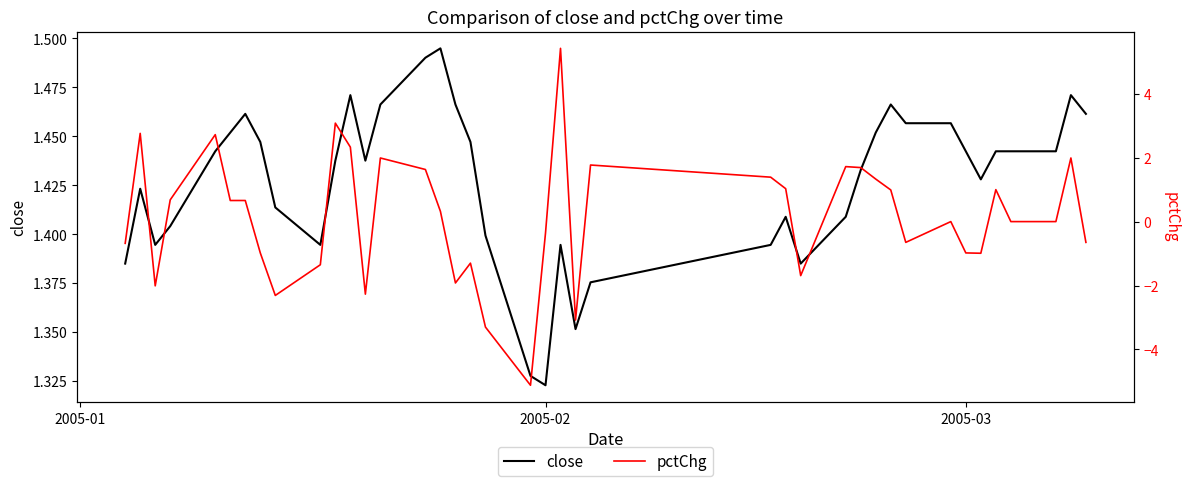

Where is close nearest to the value 1?

2005-02